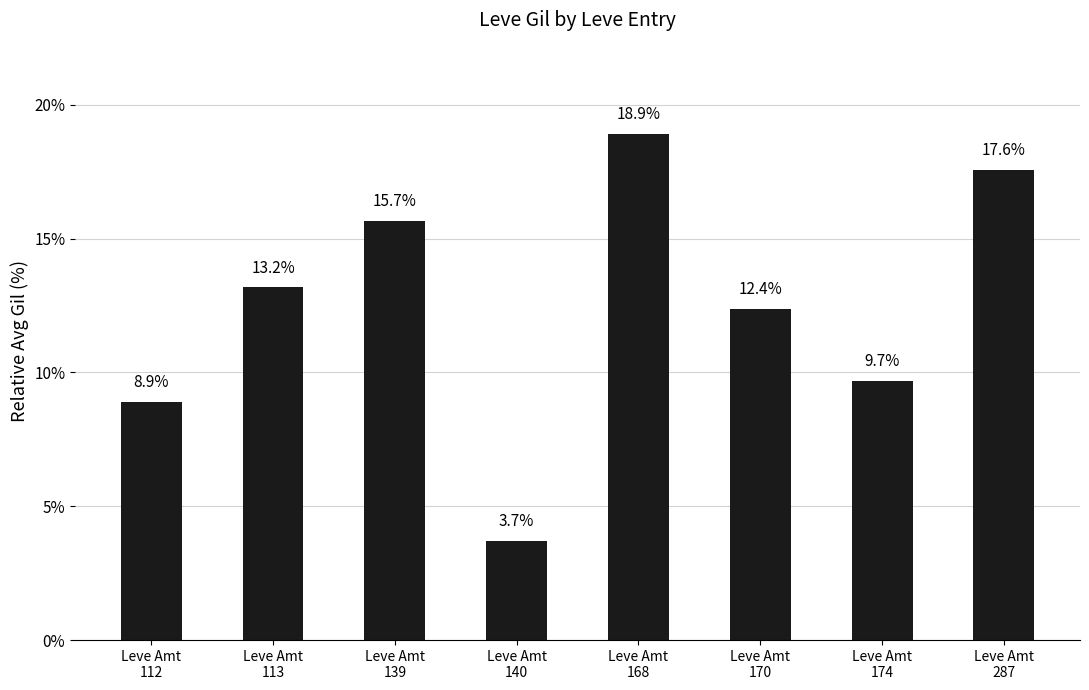

Is it true that the value at Leve Amt
139 is 4.6?

False